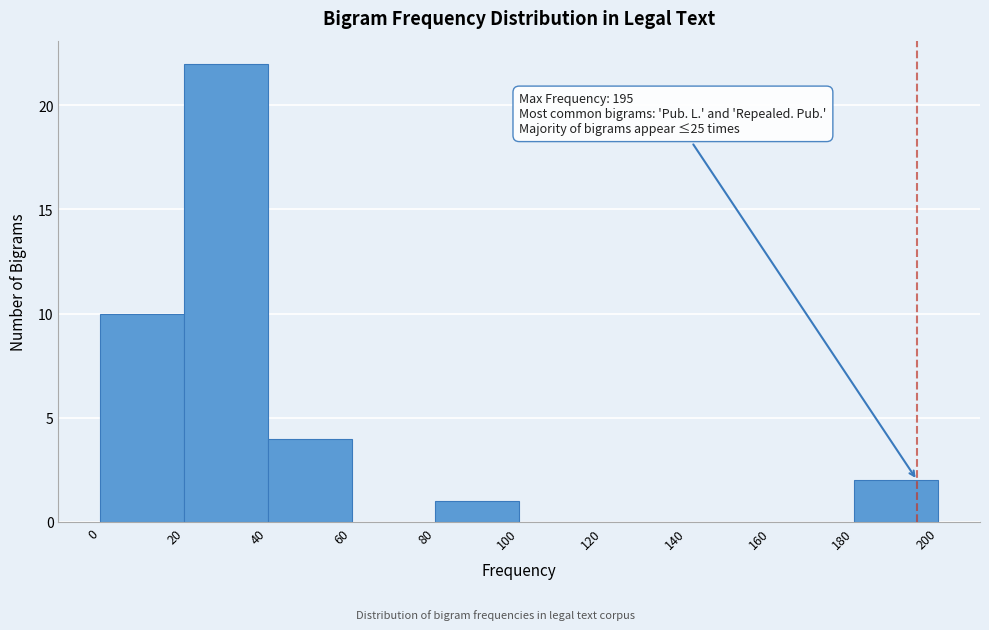

Over which range of the x-axis is the bar tallest?

20 to 40